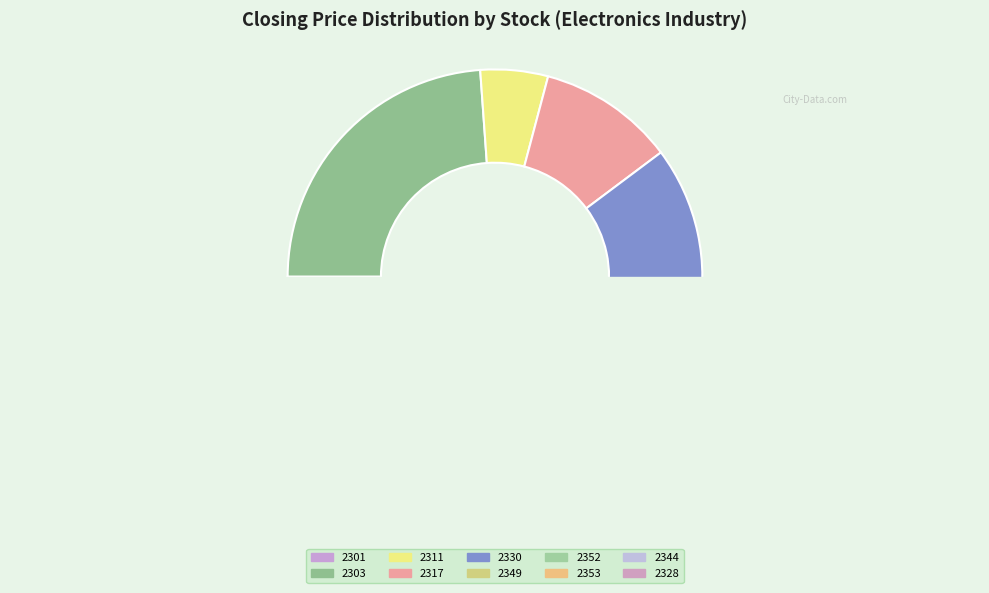

Is there a majority slice in this chart?

No